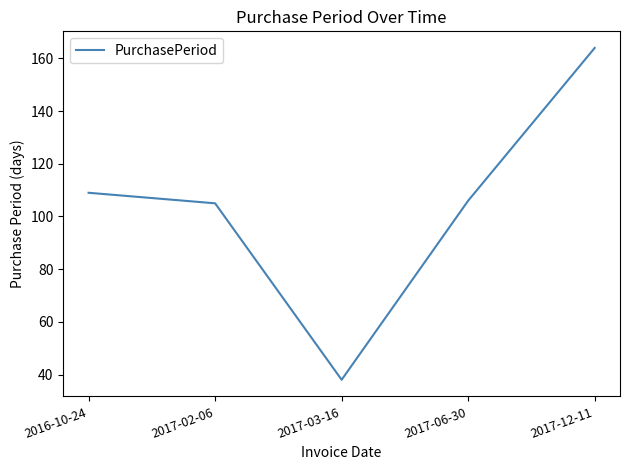

Reading left to right, extract all data points from this chart.

109	105	38	106	164